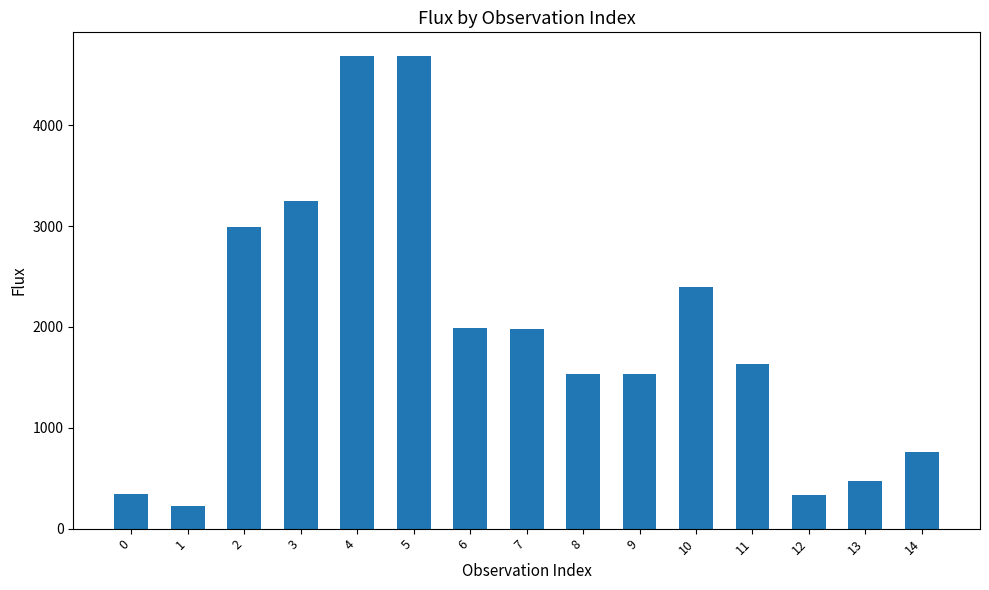

What is the sum of the values at 2 and 6?

4977.5